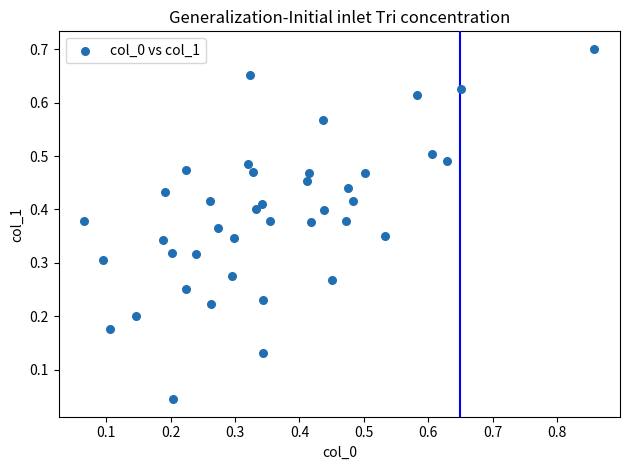

What is the range of X values (max minus min)?

0.8